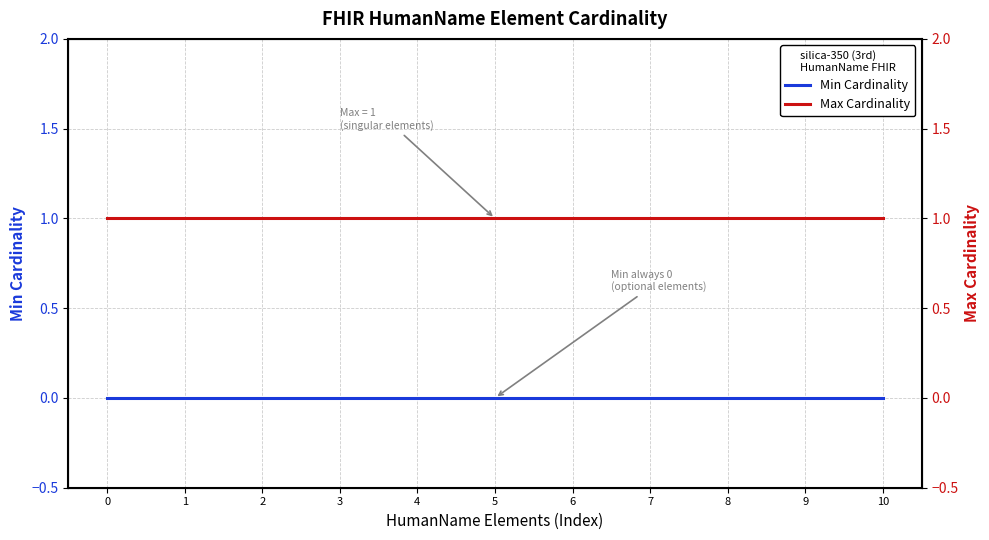

What is the maximum value shown in the chart?

1